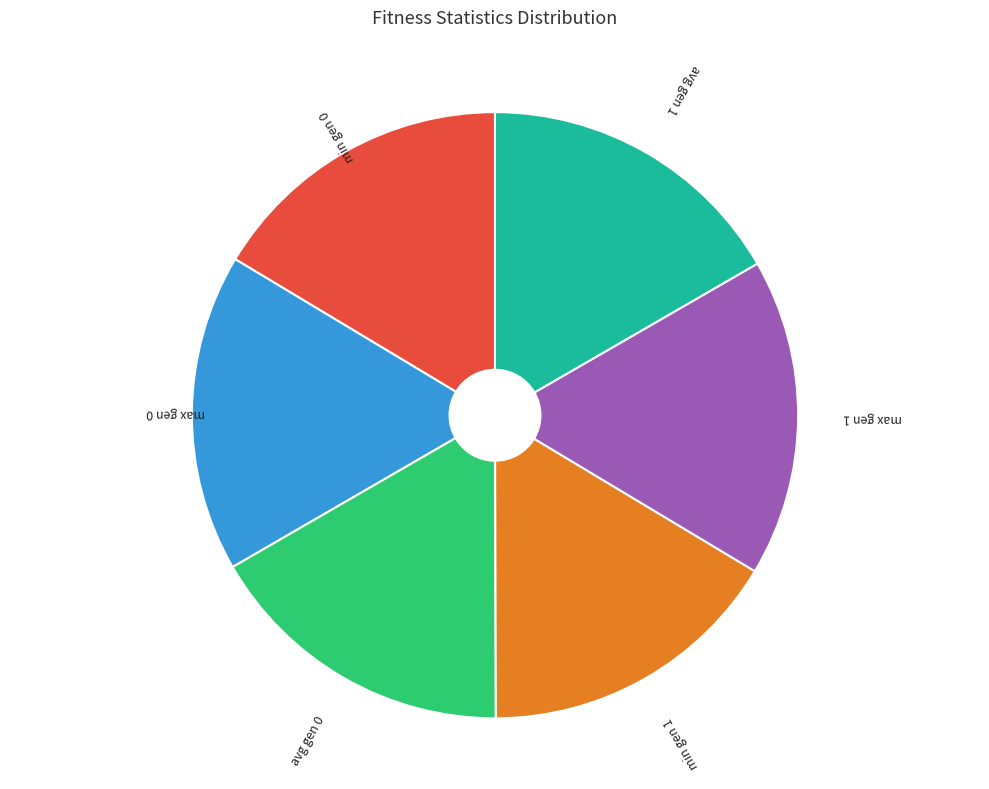

How many slices are in this pie chart?

6